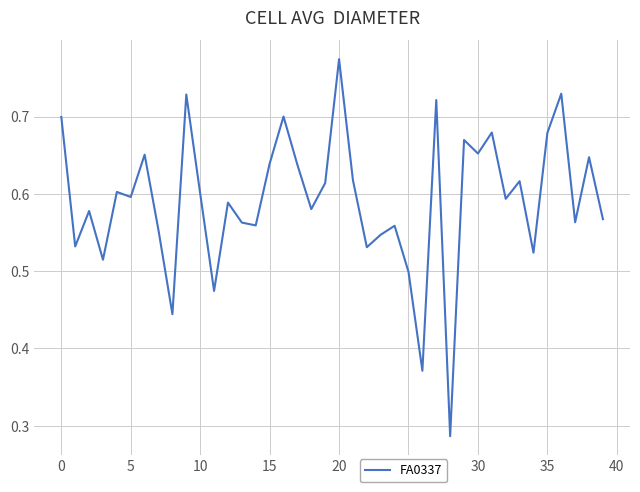

What is the label of the 18th point from the right?

22